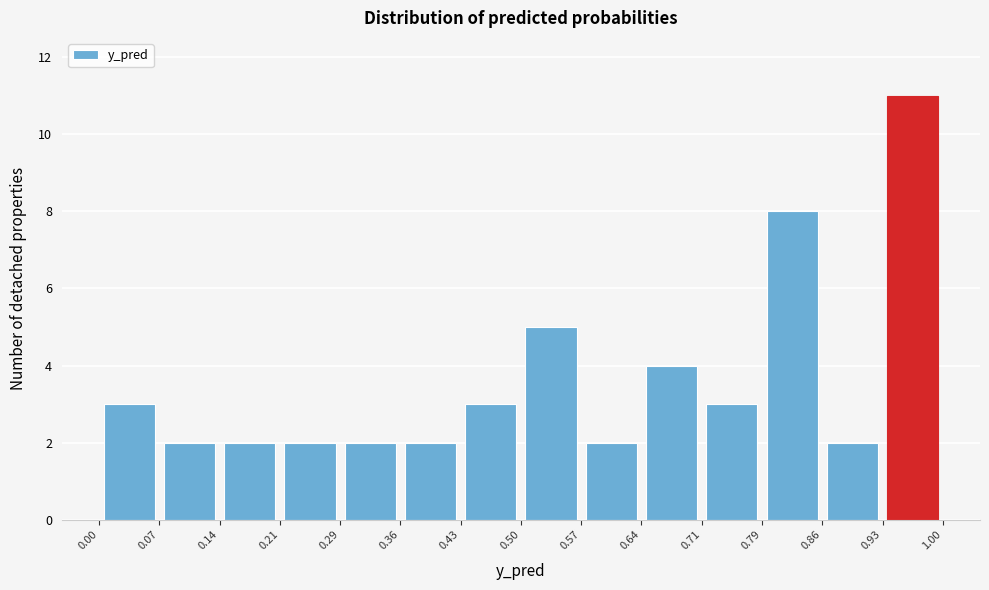

Reading left to right, list every bar in this chart as the range it spans on the x-axis followed by its height. The values are not printed on the chart, so give them approximately, as read against the axis.

0.00 to 0.07: 3
0.07 to 0.14: 2
0.14 to 0.21: 2
0.21 to 0.29: 2
0.29 to 0.36: 2
0.36 to 0.43: 2
0.43 to 0.50: 3
0.50 to 0.57: 5
0.57 to 0.64: 2
0.64 to 0.71: 4
0.71 to 0.79: 3
0.79 to 0.86: 8
0.86 to 0.93: 2
0.93 to 1.00: 11